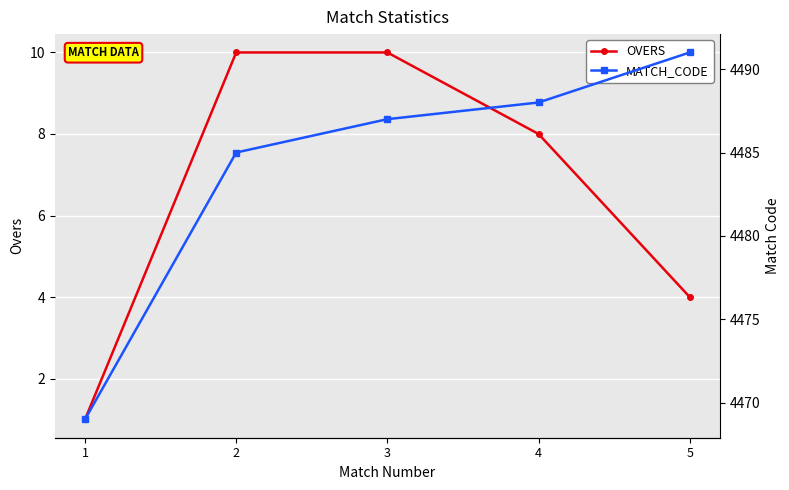

Which series changed the most between 1 and 4?

MATCH_CODE